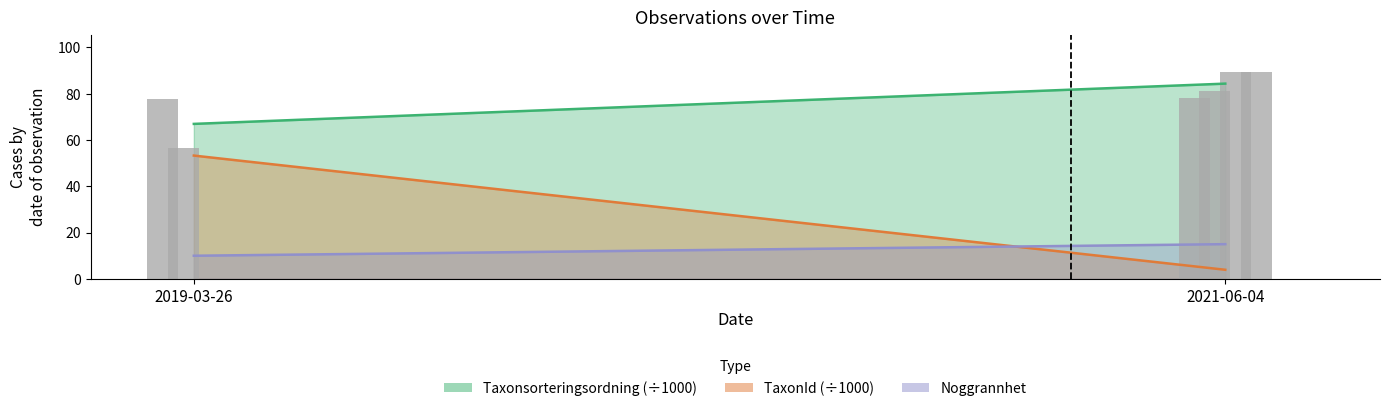

What is the sum of all values?

471.9